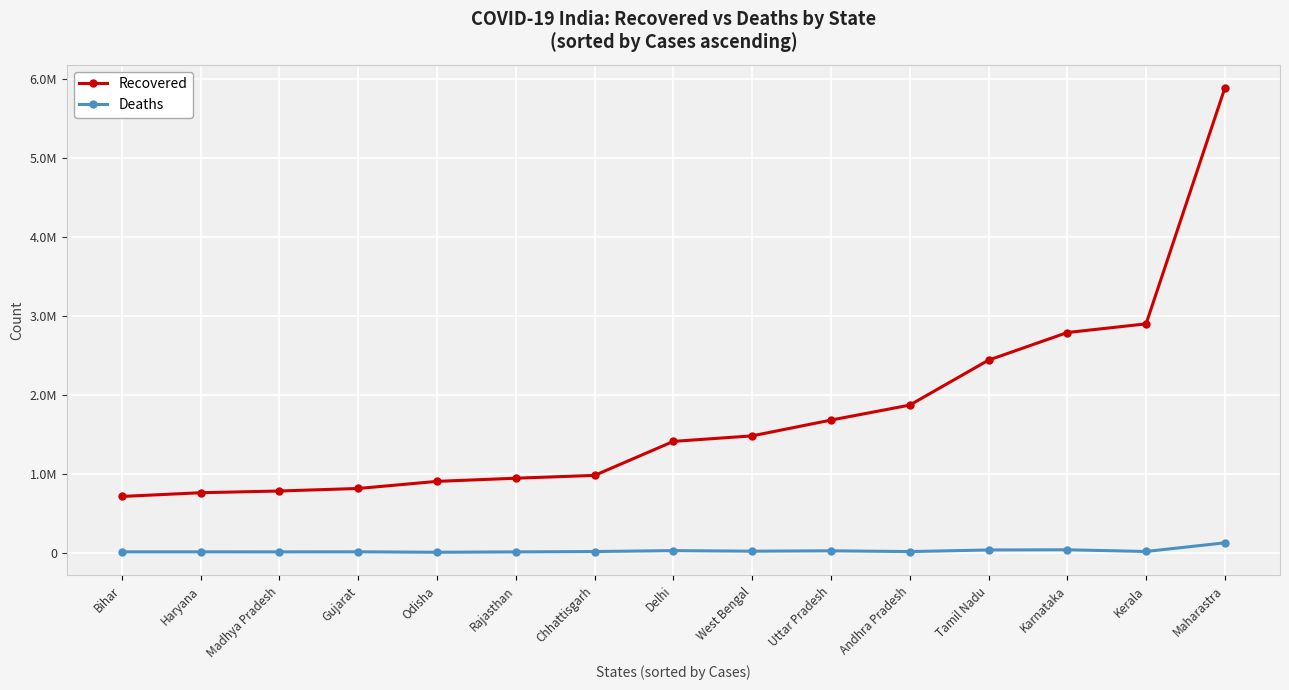

What are all the series names shown in the legend?

Recovered, Deaths